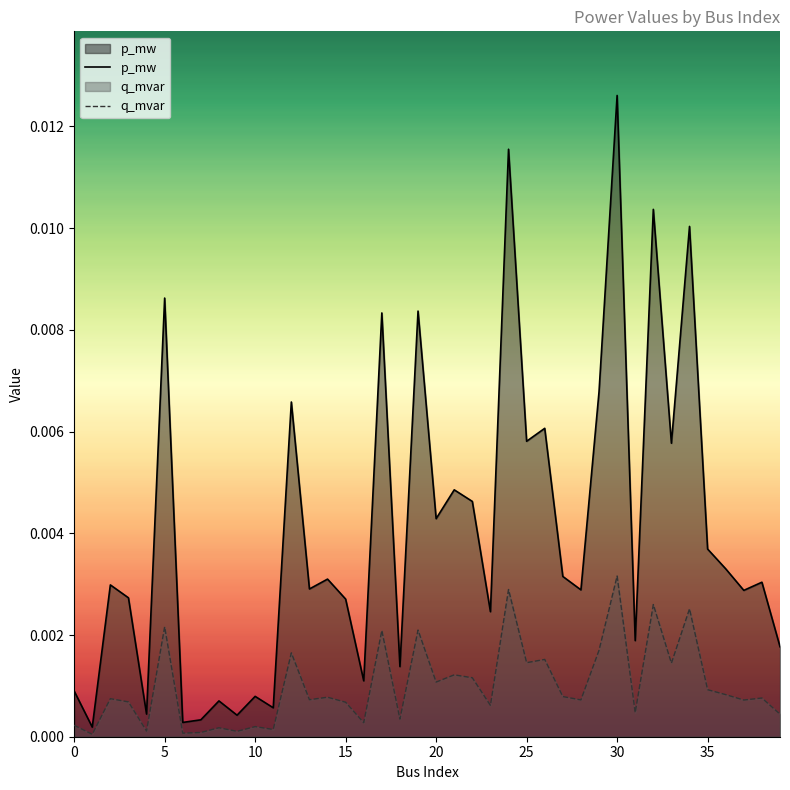

At which category does the chart reach its peak across all series?

30